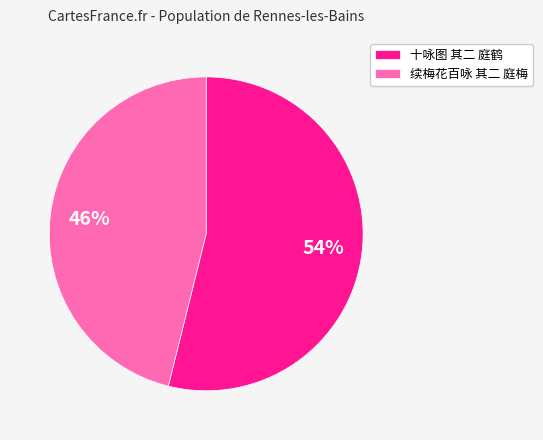

What is the ratio of the value at 续梅花百咏 其二 庭梅 to the value at 十咏图 其二 庭鹤?

0.9